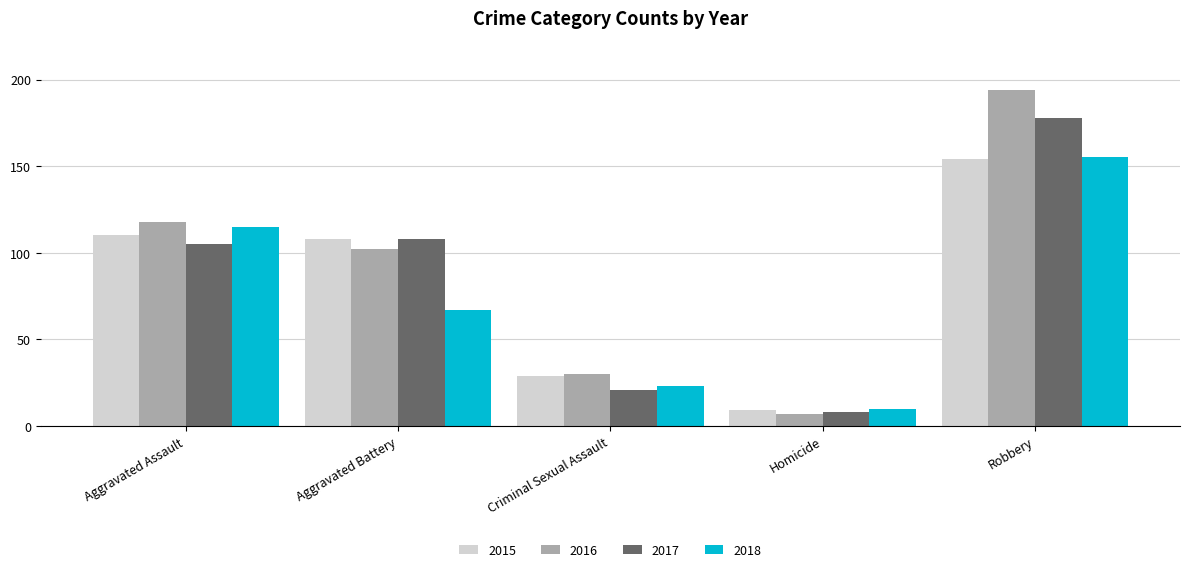

The value of 2017 at Criminal Sexual Assault is 21. True or false?

True